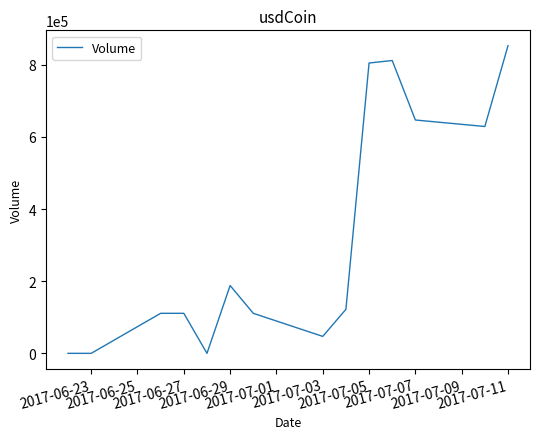

Reading left to right, extract all data points from this chart.

0	0	111000	111000	0	188000	111000	47000	122000	805000	812000	647000	629000	853000